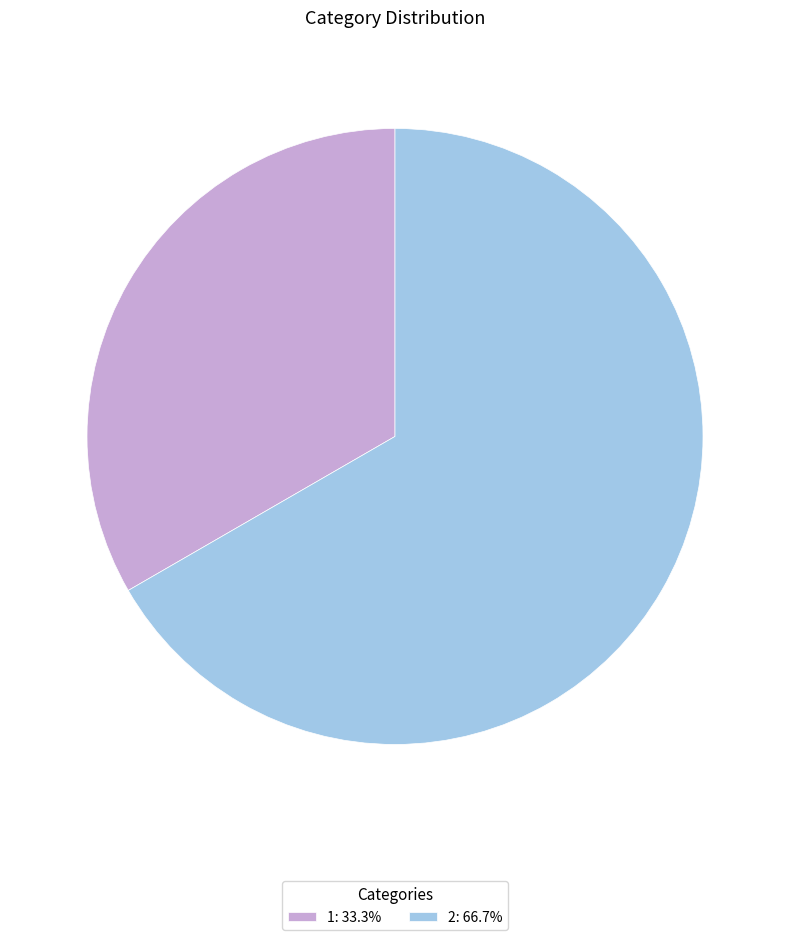

Do 2: 66.7% and 1: 33.3% together represent more than half of the pie?

Yes